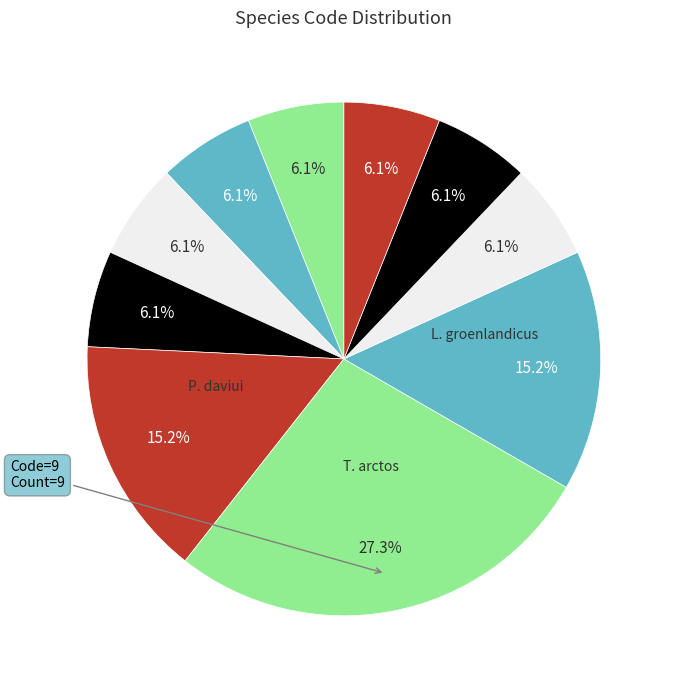

How many slices are in this pie chart?

10